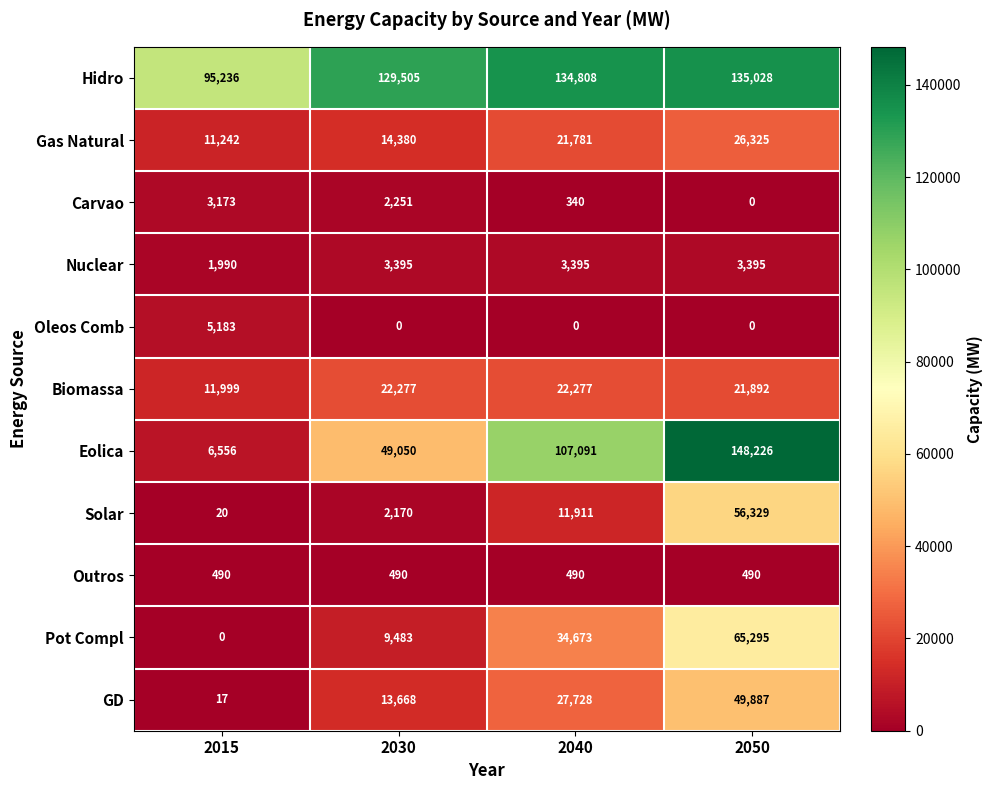

Between 2040 and 2050, which series saw the biggest shift?

Solar